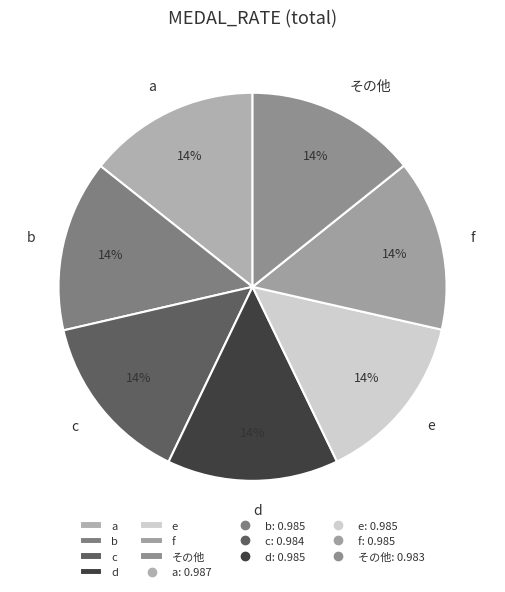

The c slice represents 1% of the pie. True or false?

False